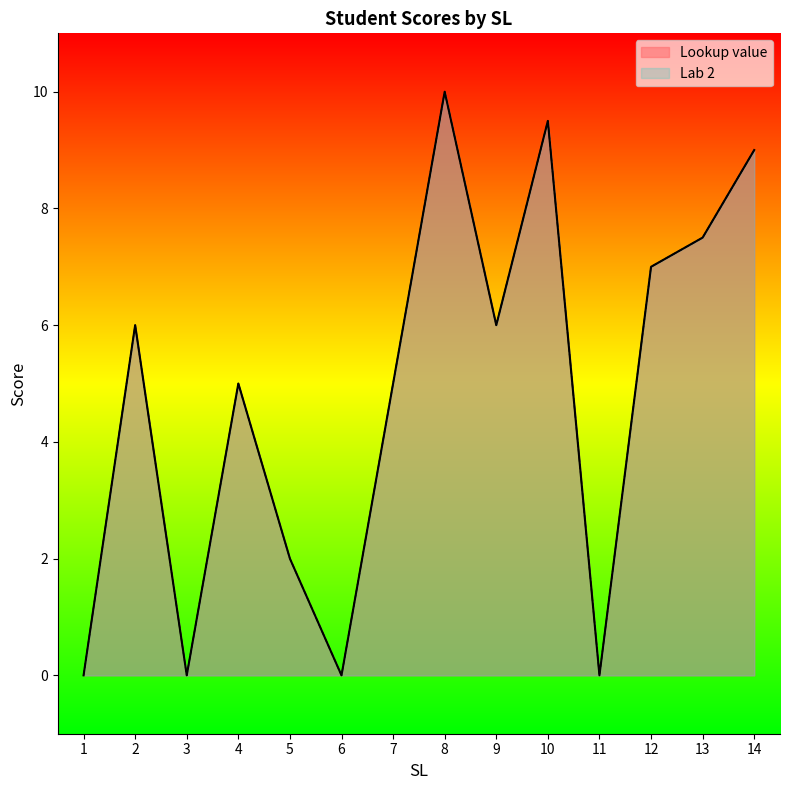

At which category does the chart reach its minimum across all series?

1